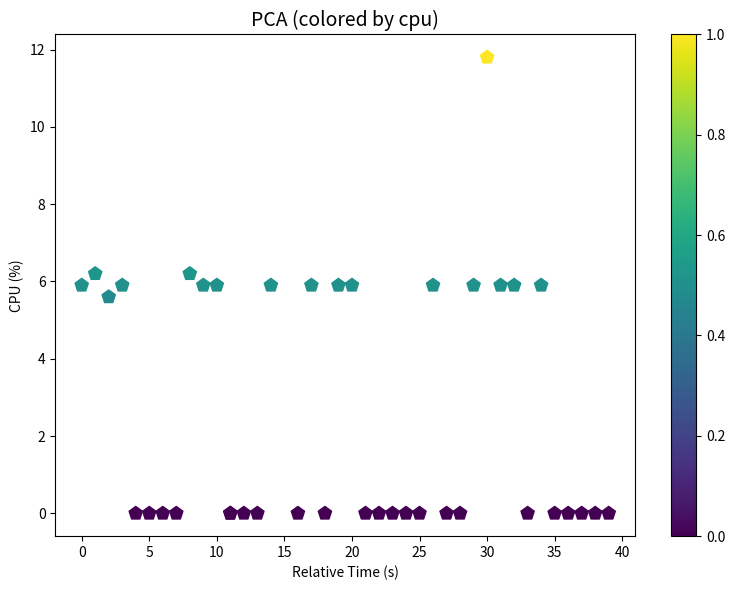

What Y value in the scatter plot is closest to 5?

5.6